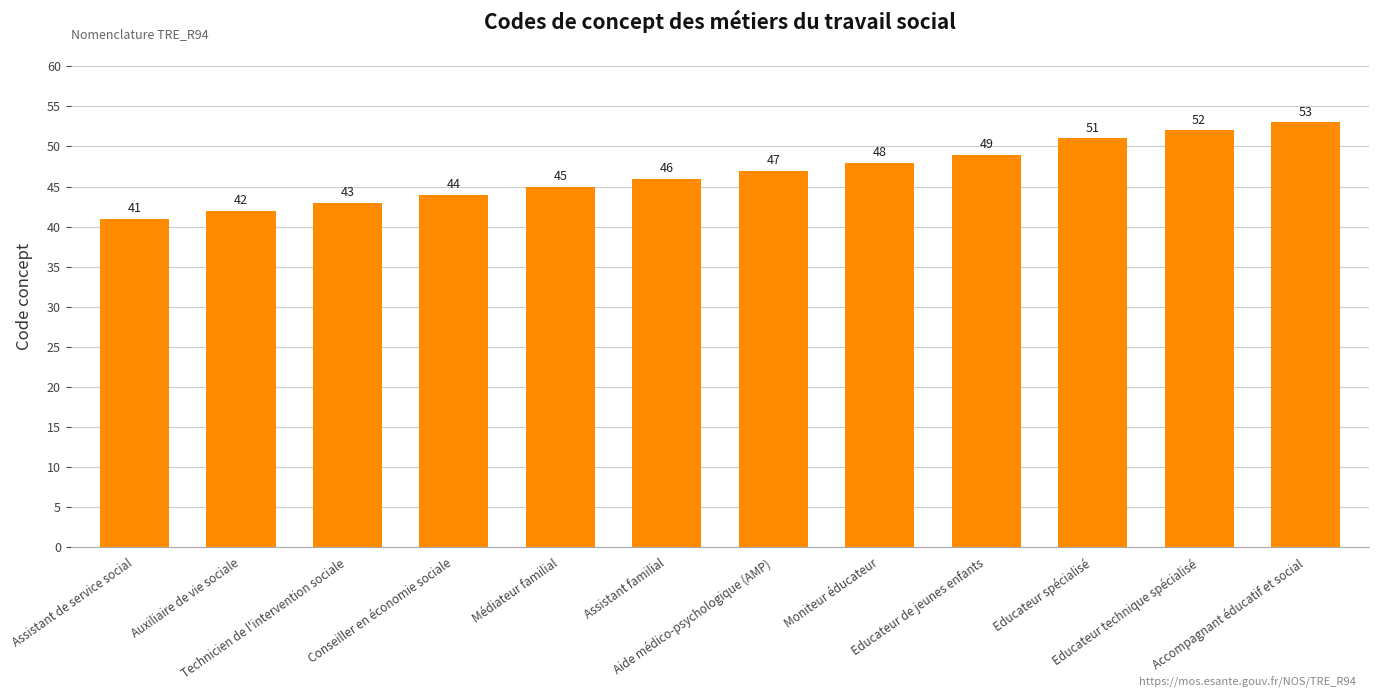

What is the difference between the maximum and minimum values?

12